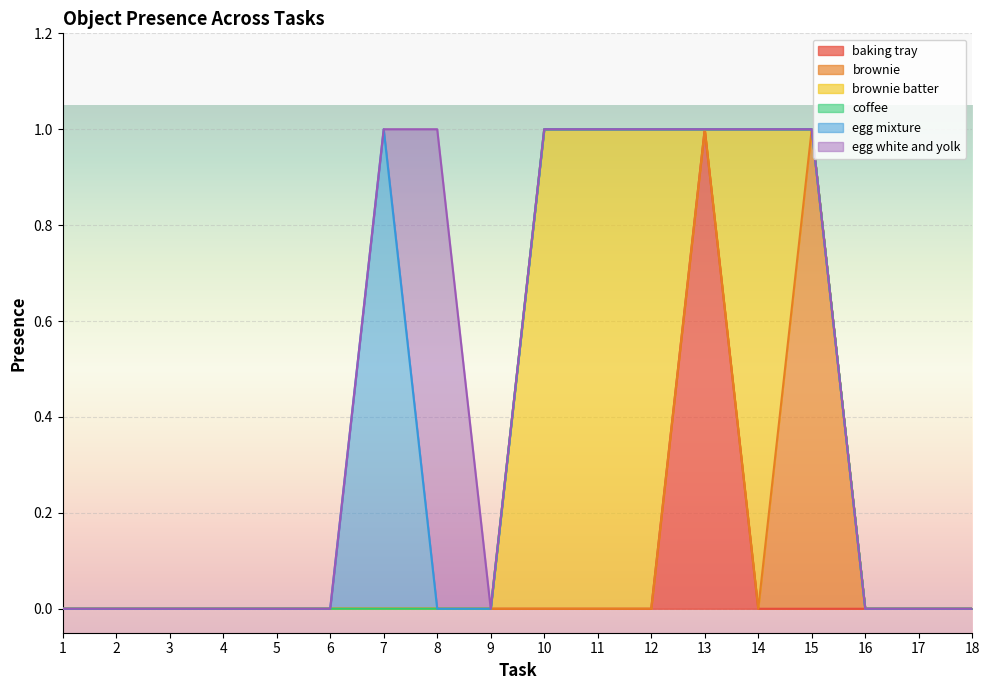

Which series ends up on top after the final intersection of Object_25_brownie batter and Object_24_brownie?

Object_24_brownie